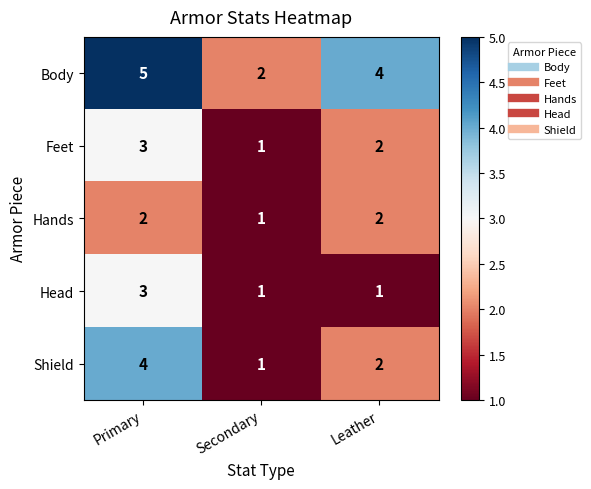

What is the sum of the Feet values at Leather and Secondary?

3